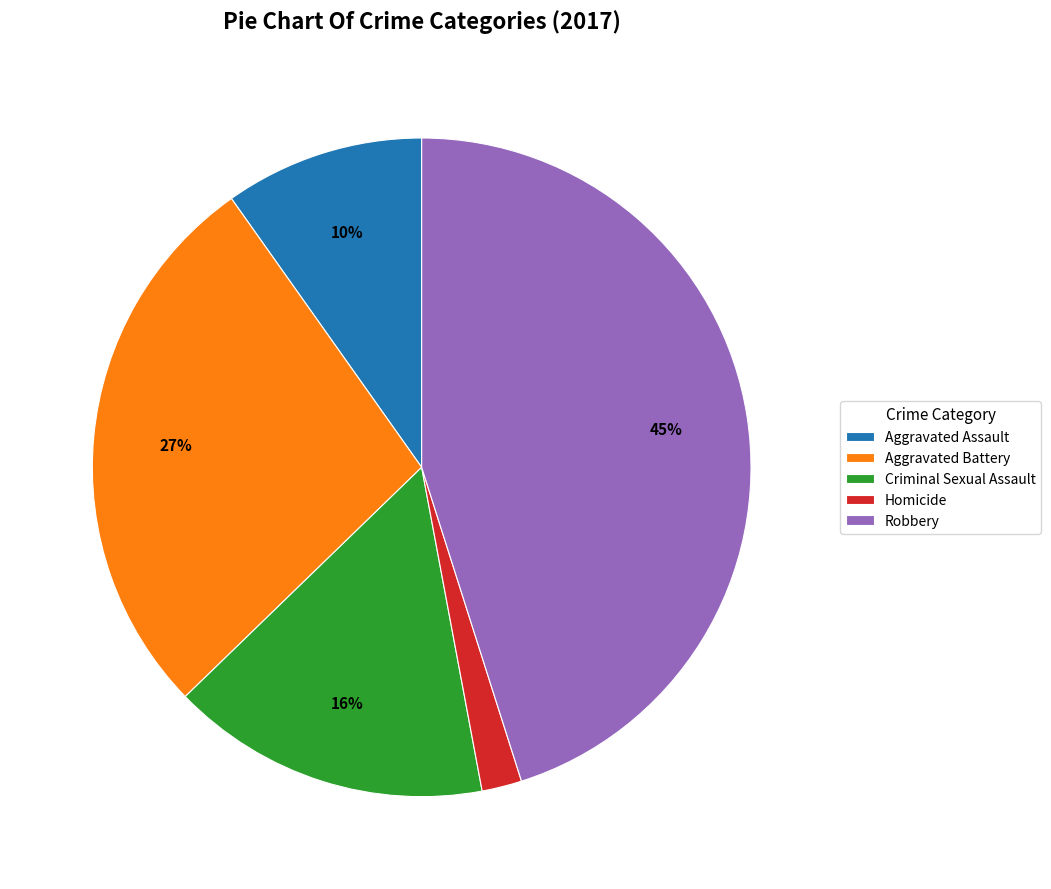

Which slice is the smallest?

Homicide